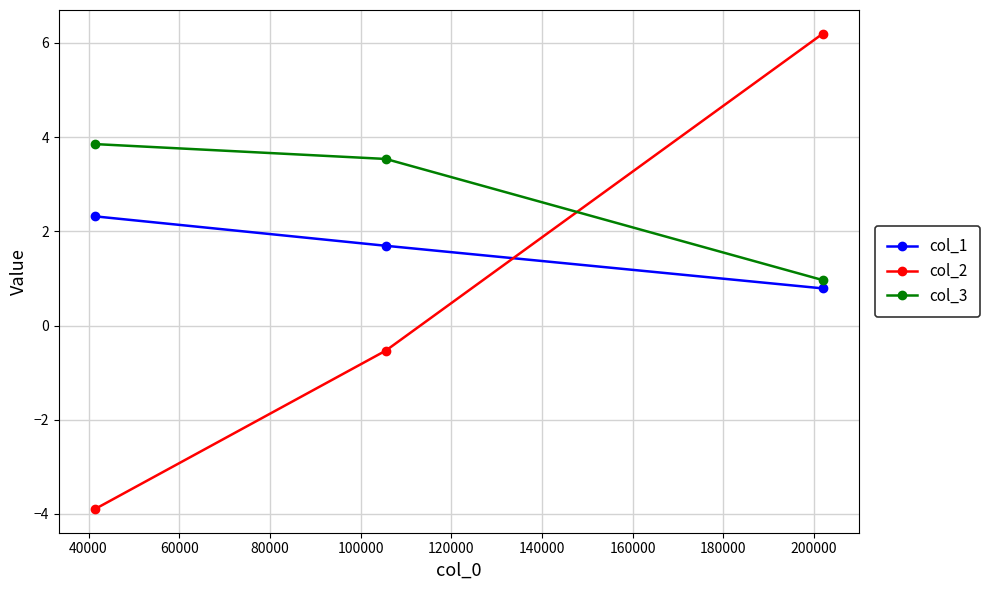

What is the lowest value of the col_3 series?

1.0